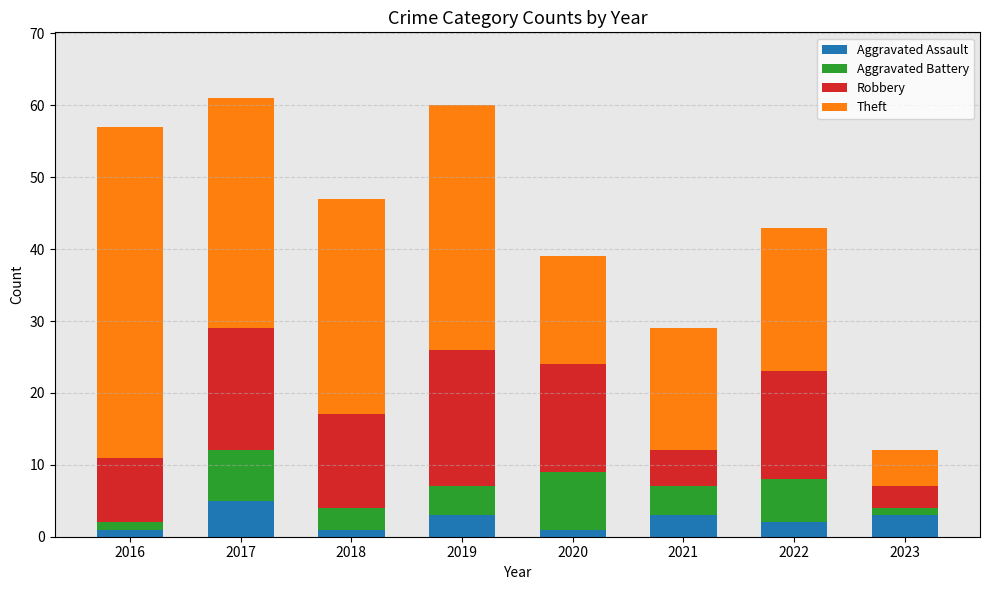

The Aggravated Assault series shows 1 at 2020. True or false?

True